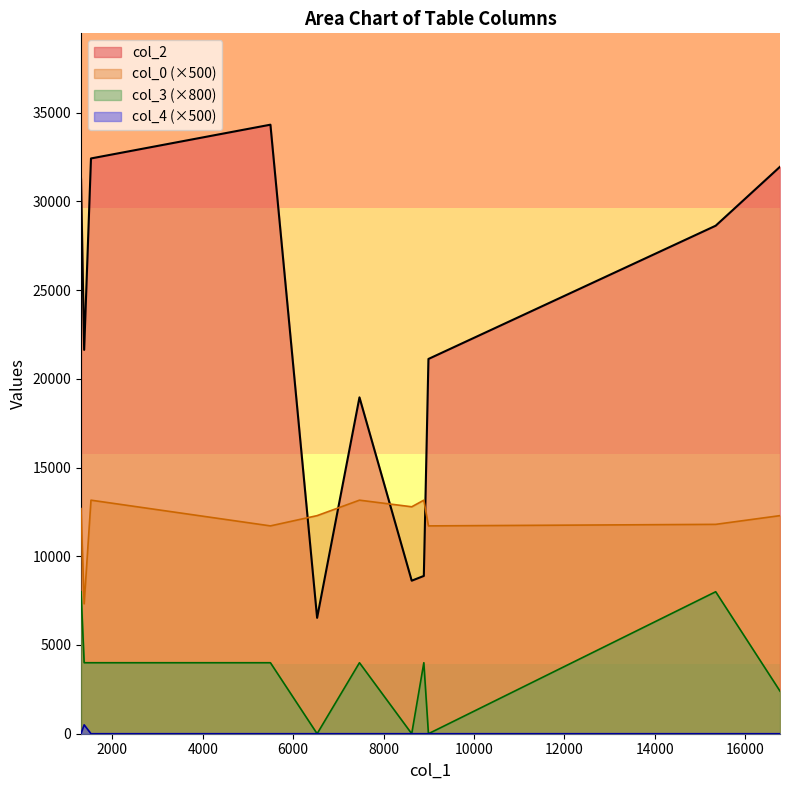

List the series in order of their peak value, highest first.

col_2, col_0 (×500), col_3 (×800), col_4 (×500)